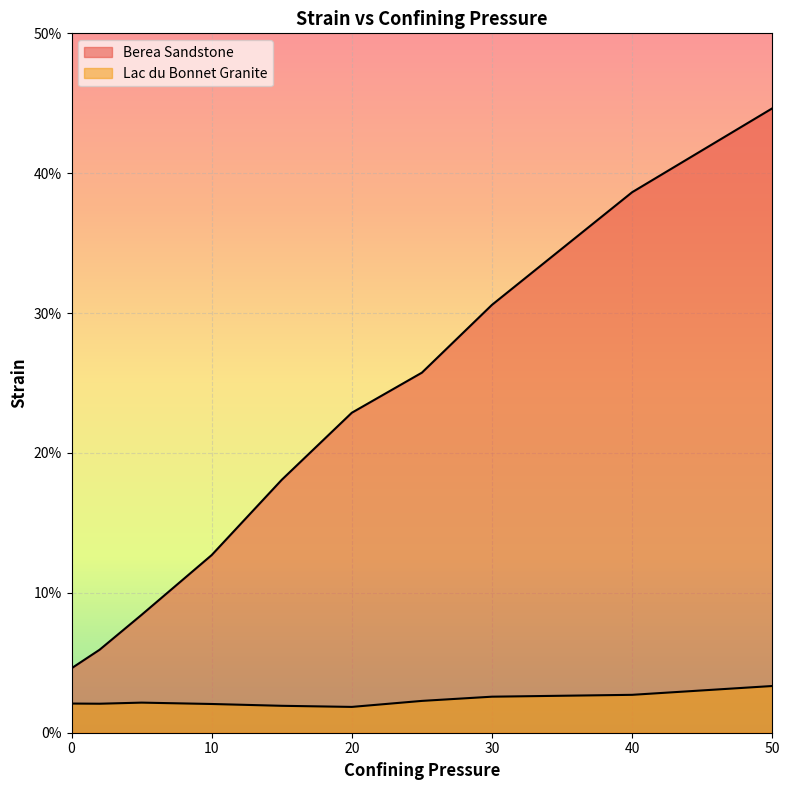

What is the spread (max minus min) of values at 5?

0.1